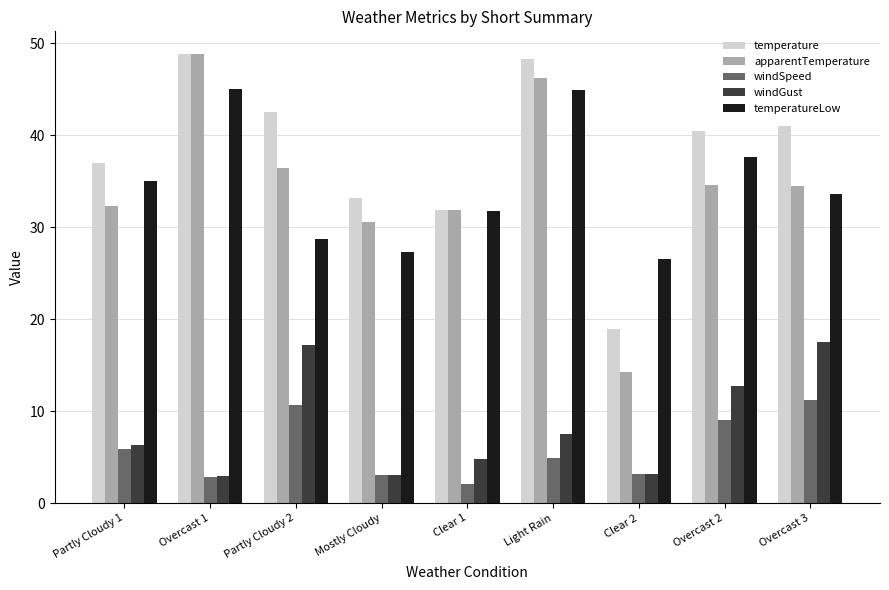

What value does the temperature series have at Clear 2?

18.9